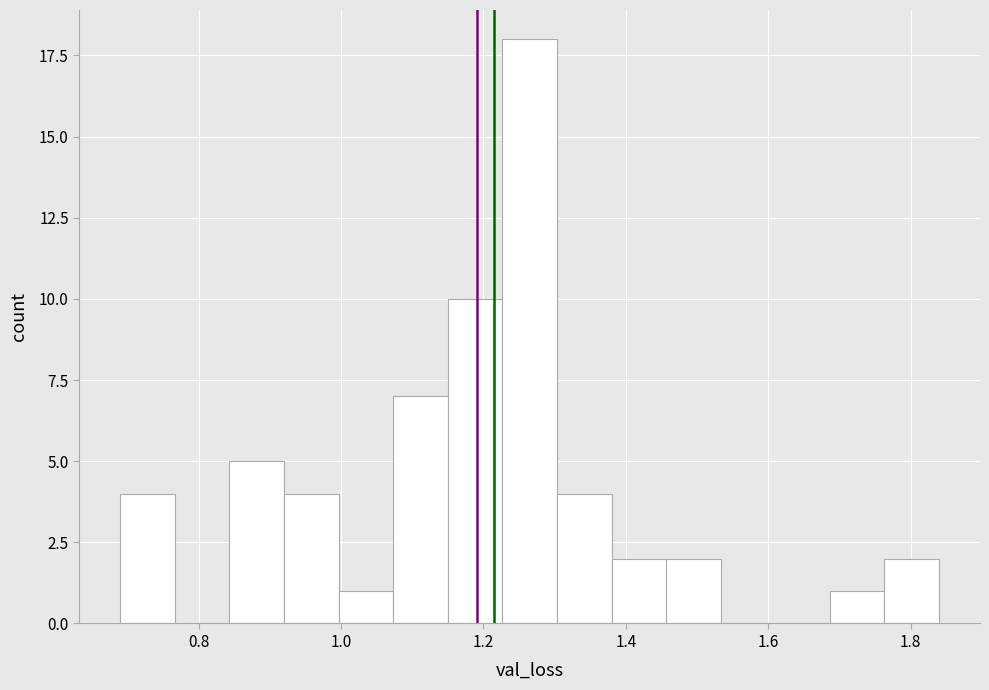

Read against the x-axis, roughly where is the centre of the tallest bar?

1.26